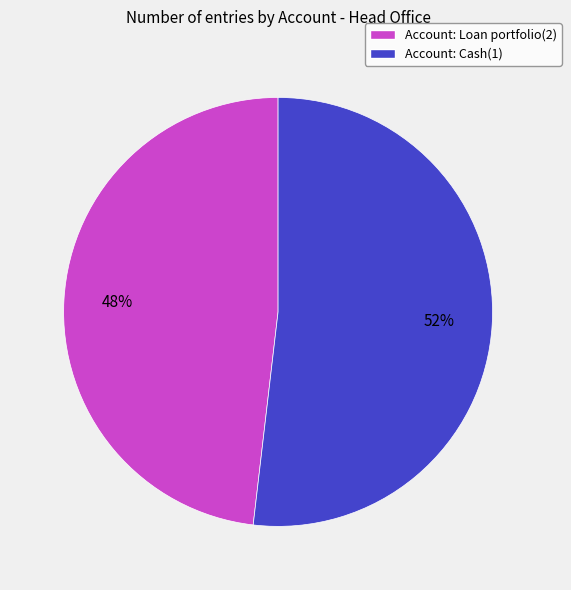

Which category has the smallest portion of the pie?

Account: Loan portfolio(2)